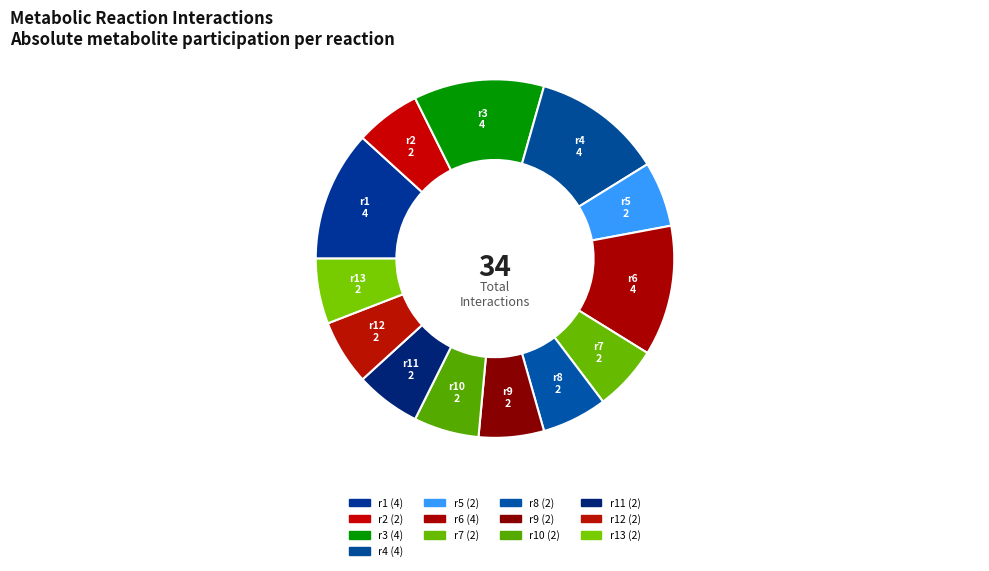

Count the number of slices in the pie.

13